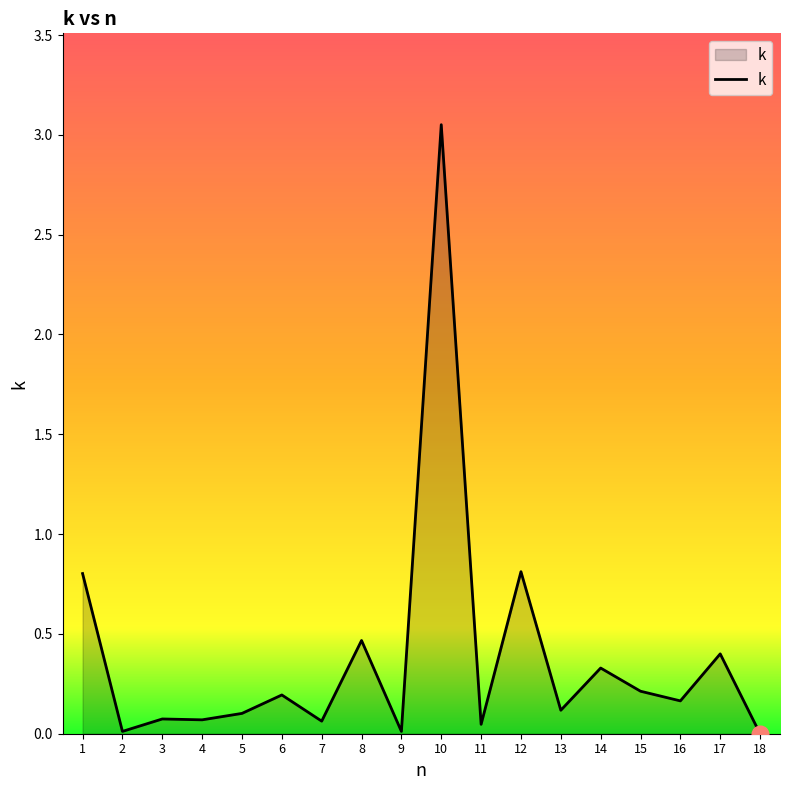

At which category does the chart reach its peak across all series?

10